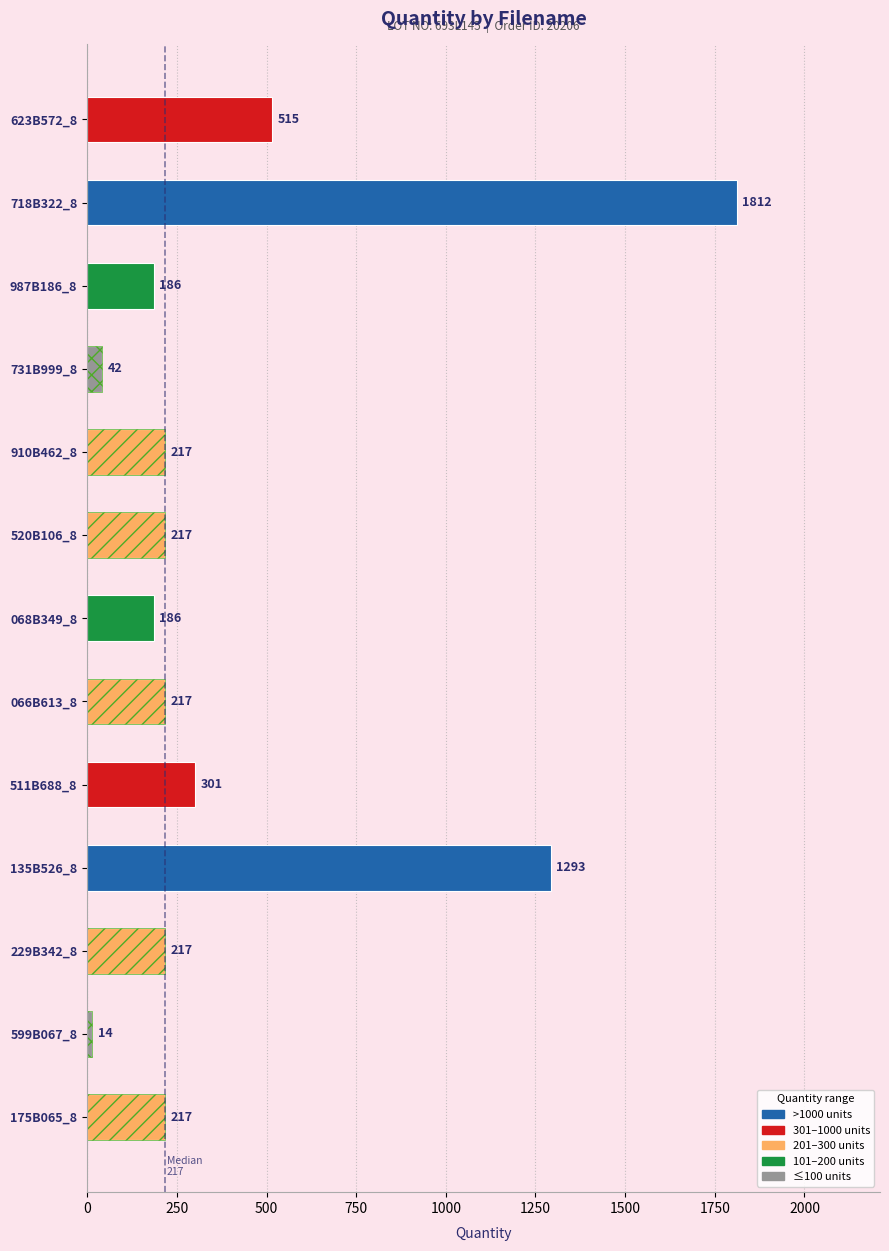

What is the difference between the second highest and minimum values?

1279